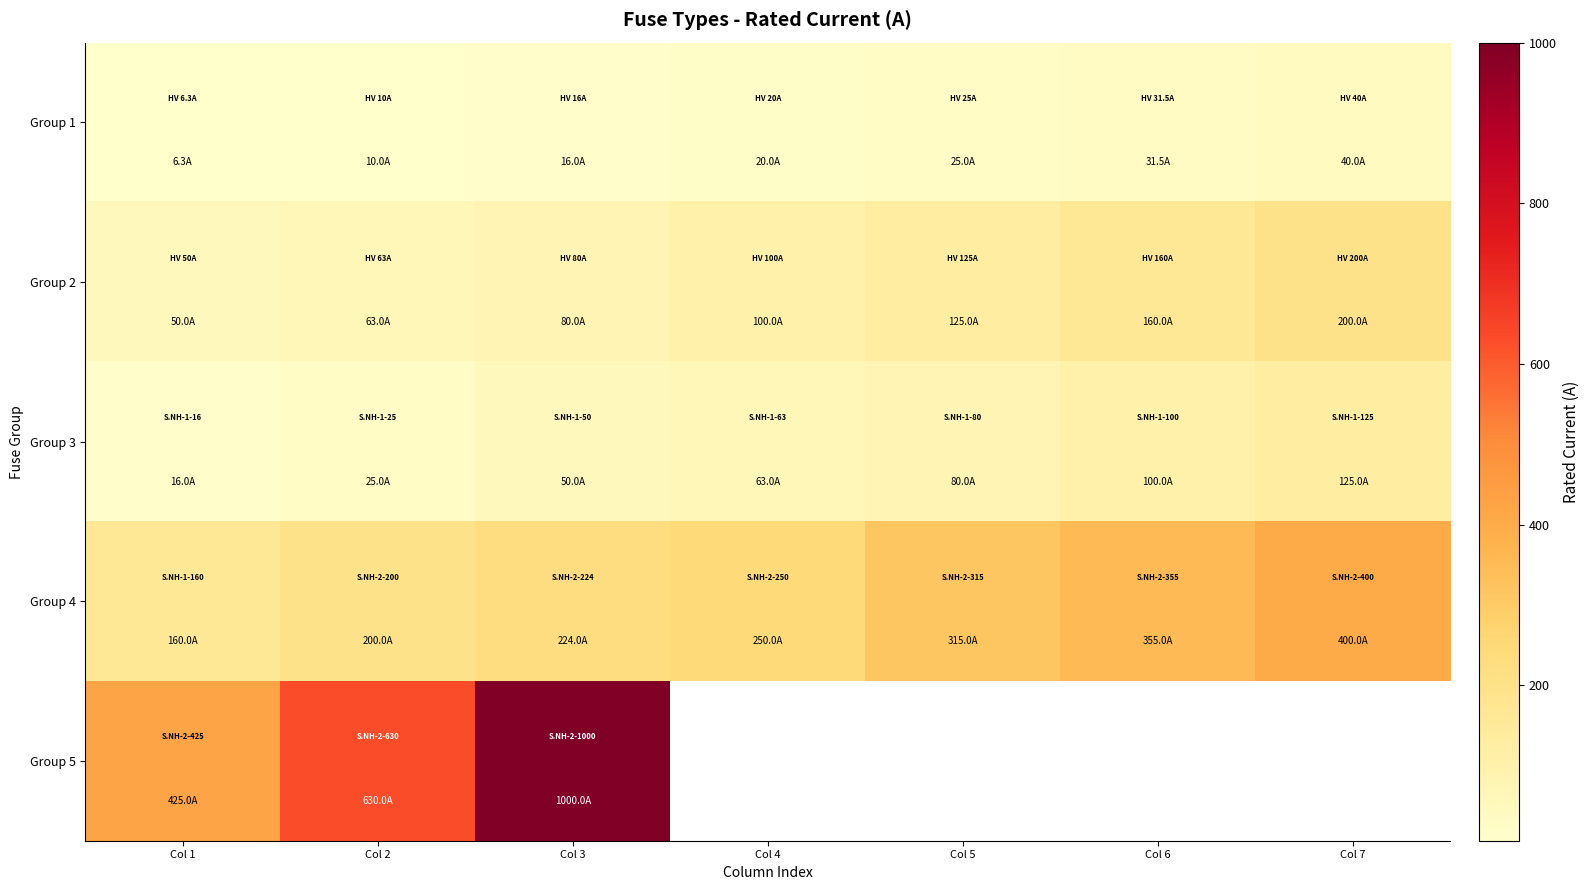

Which series has the widest spread of values?

Group 5